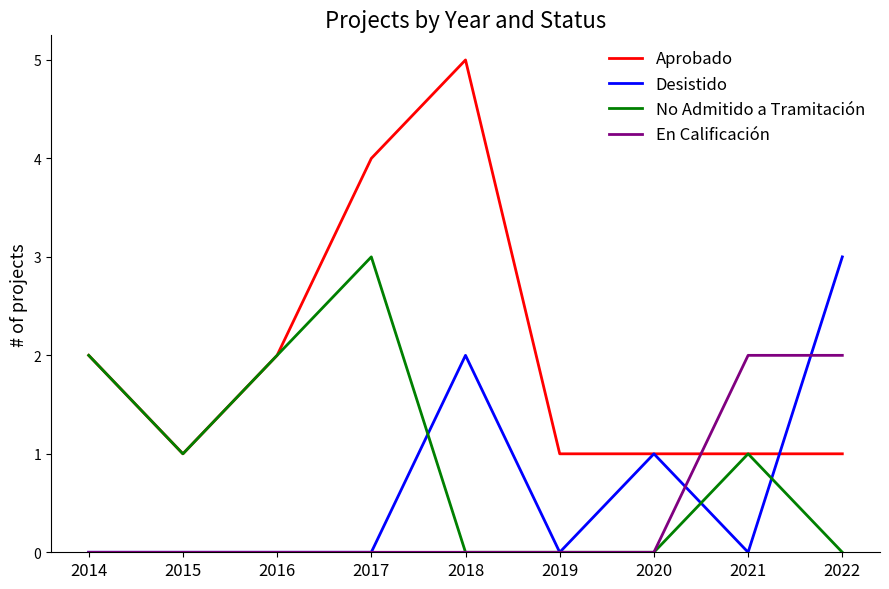

Which series has the largest total across all categories?

Aprobado